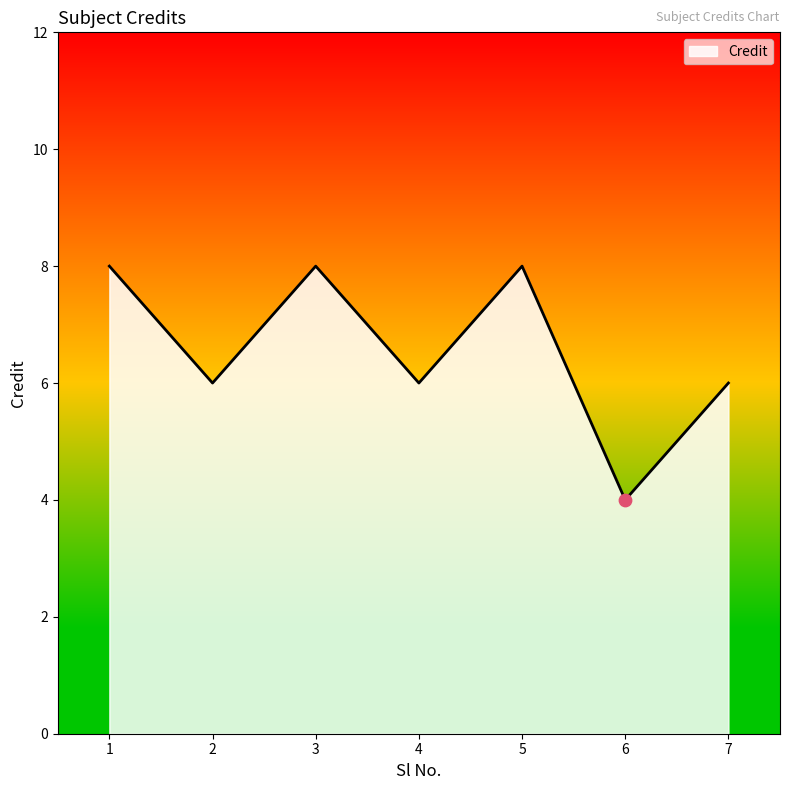

What is the ratio of the value at 6 to the value at 5?

0.5